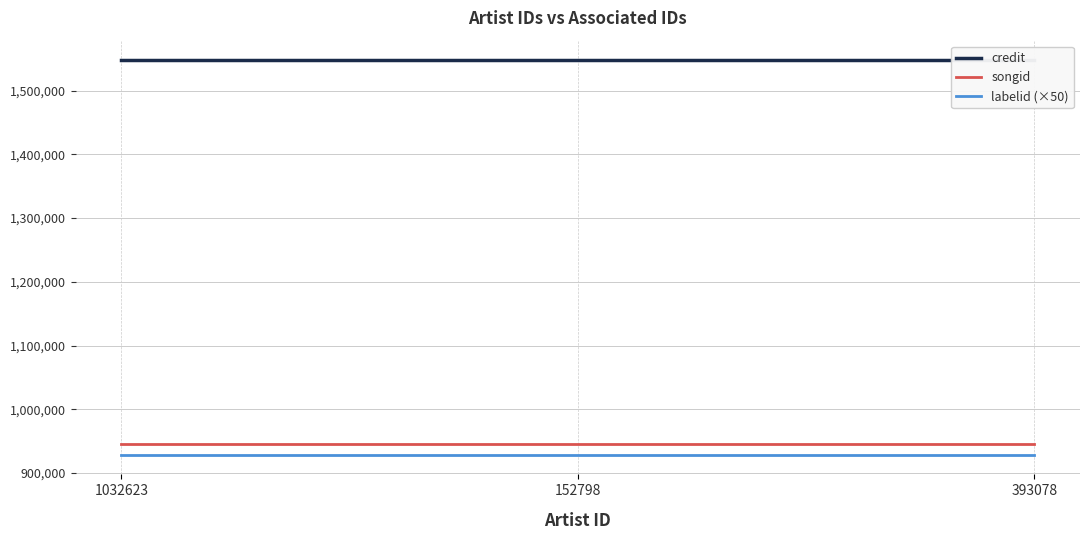

Is the value of songid at 1032623 greater than the value of labelid (×50) at 1032623?

Yes